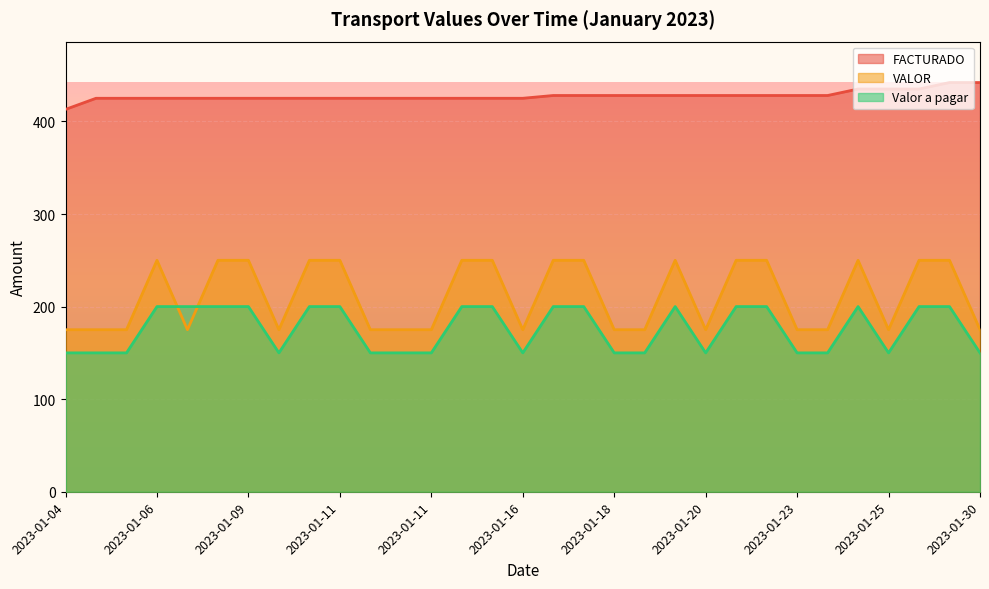

At which label is VALOR closest to 212?

2023-01-04